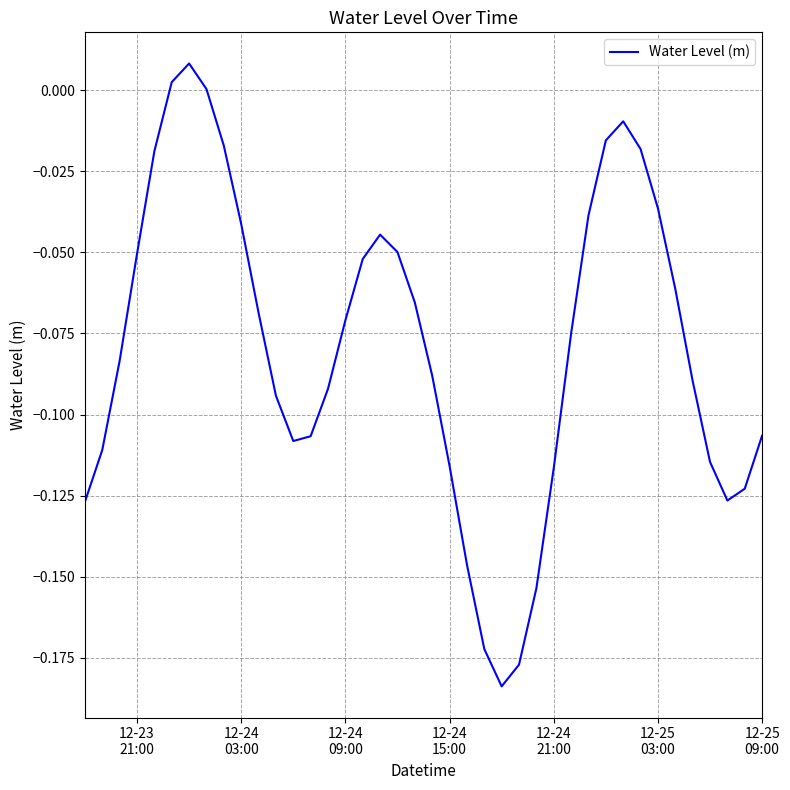

Count the number of data series in this chart.

1